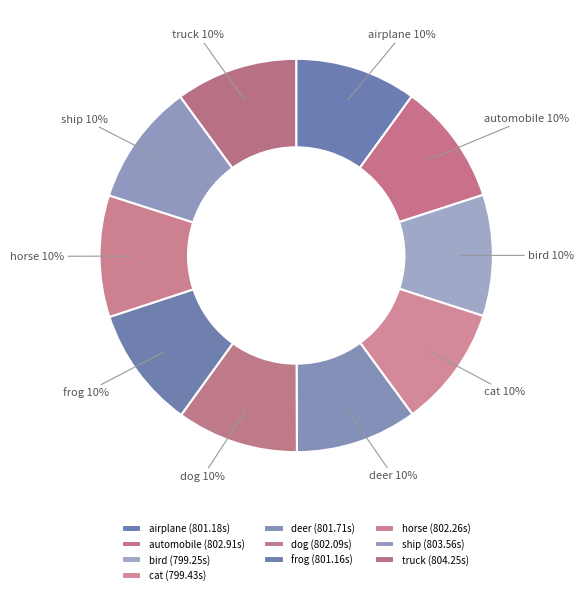

What percentage is the frog slice, to the nearest percent?

10%